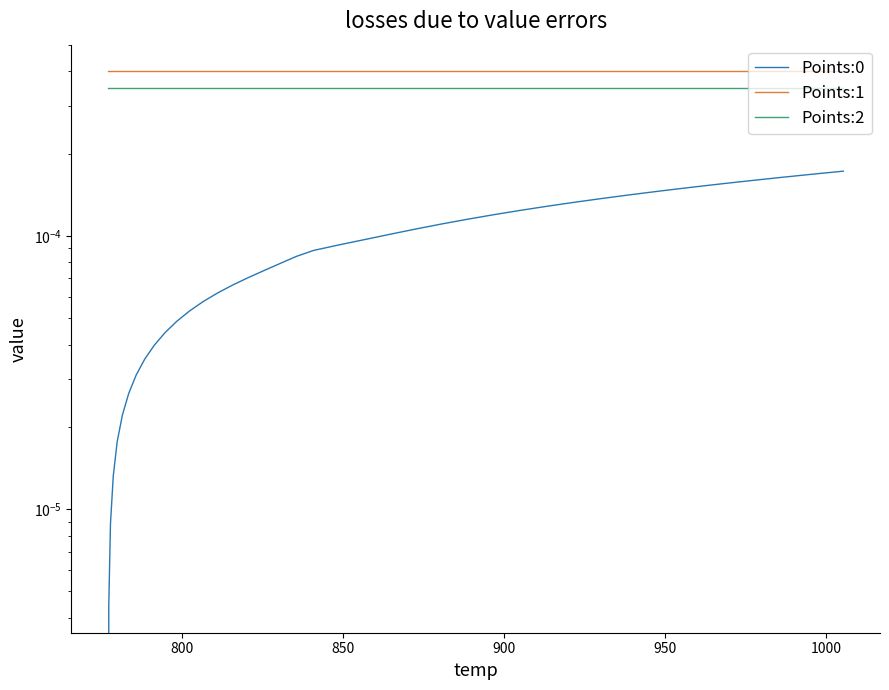

Rank the series by their average value, from highest to lowest.

Points:1, Points:2, Points:0